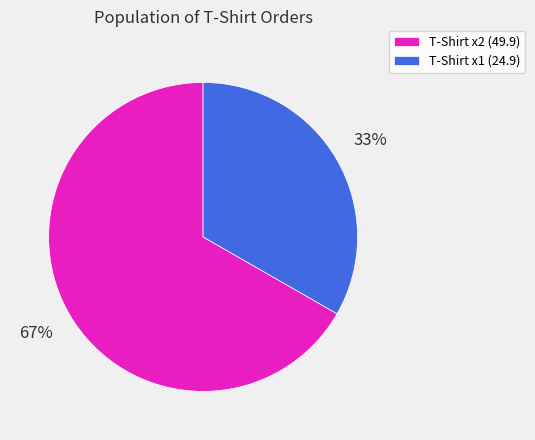

Do T-Shirt x1 (24.9) and T-Shirt x2 (49.9) together represent more than half of the pie?

Yes